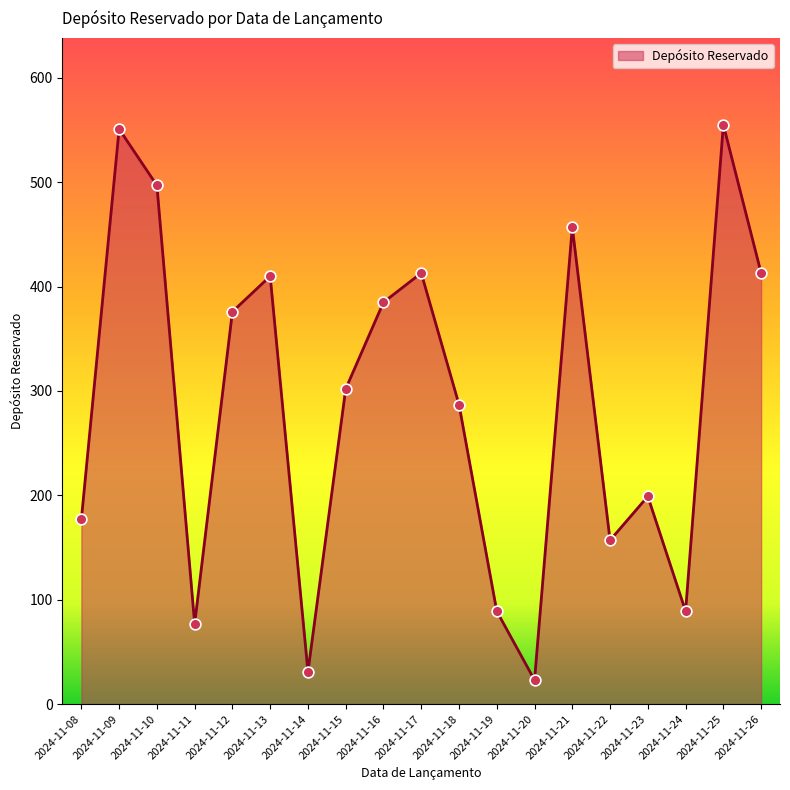

Approximately how many times larger is the value at 2024-11-23 compared to 2024-11-14?

6.4